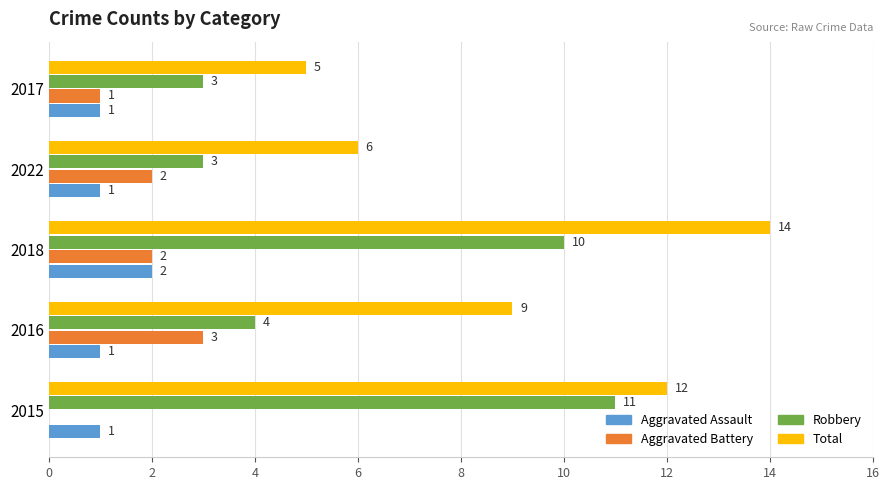

The value of Robbery at 2018 is 10. True or false?

True